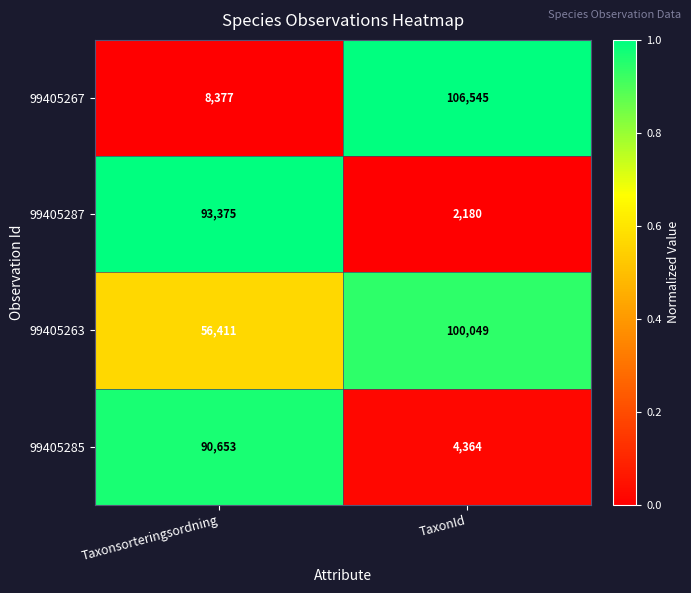

Is it true that 99405267 equals 106545 at TaxonId?

True